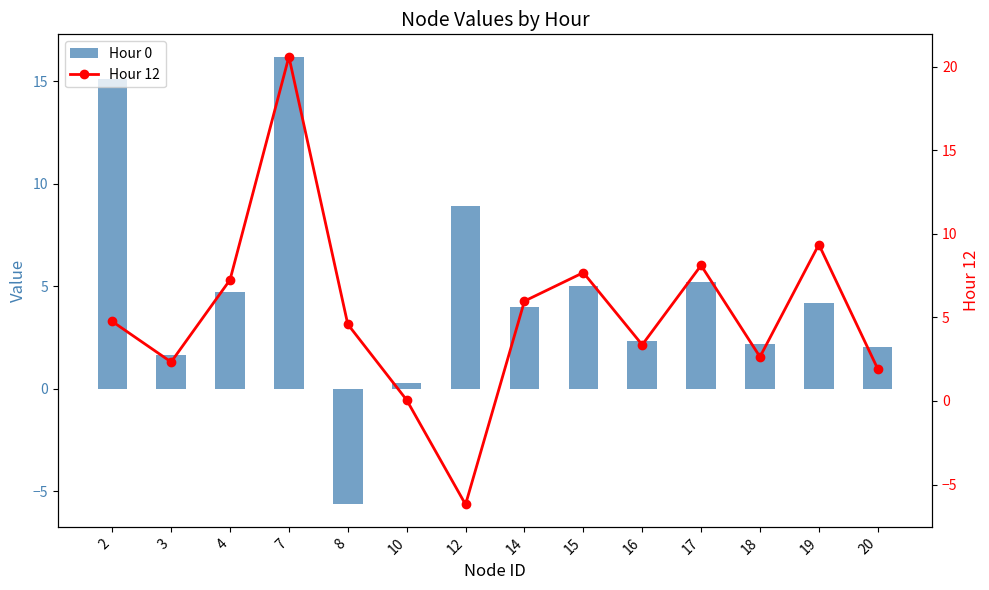

At how many categories does at least one series exceed -1?

14